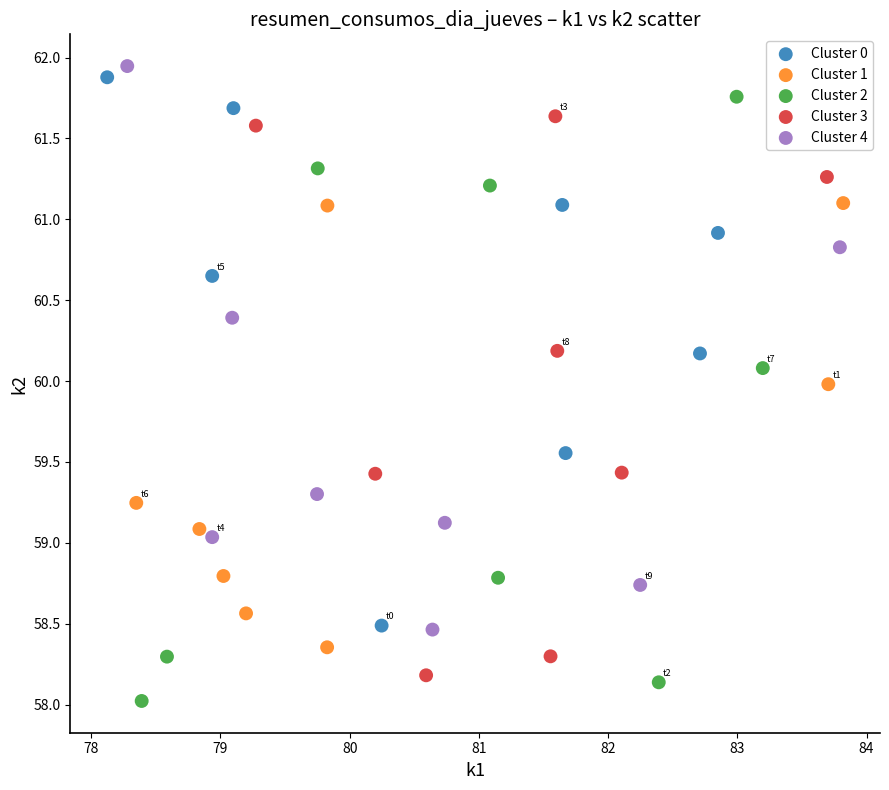

Which series has the widest spread of Y values?

Cluster 2